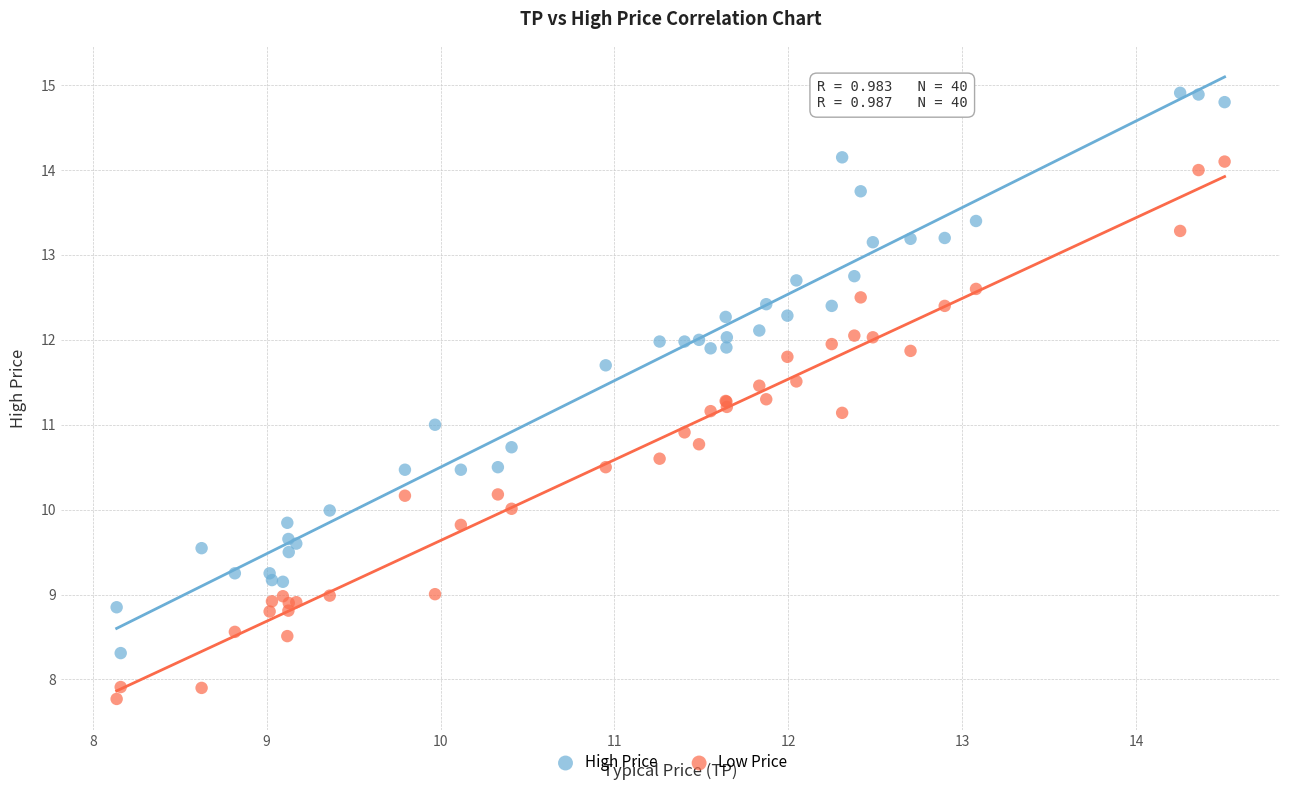

What is the X range (max minus min) for the scatter plot?

6.4